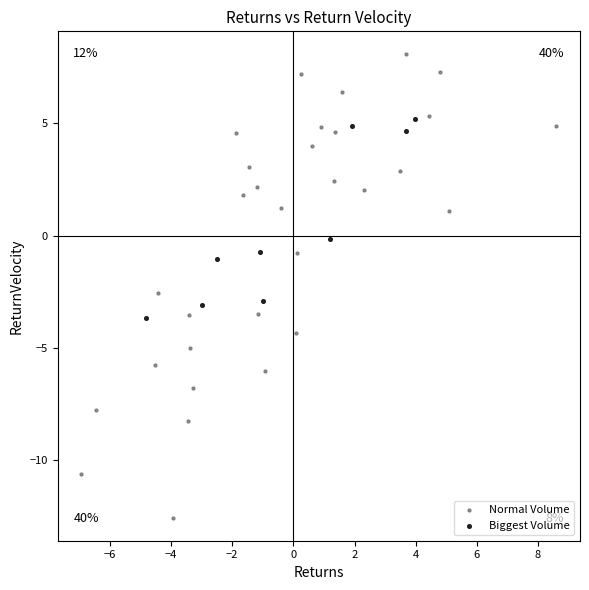

Which series reaches the minimum Y coordinate?

Normal Volume